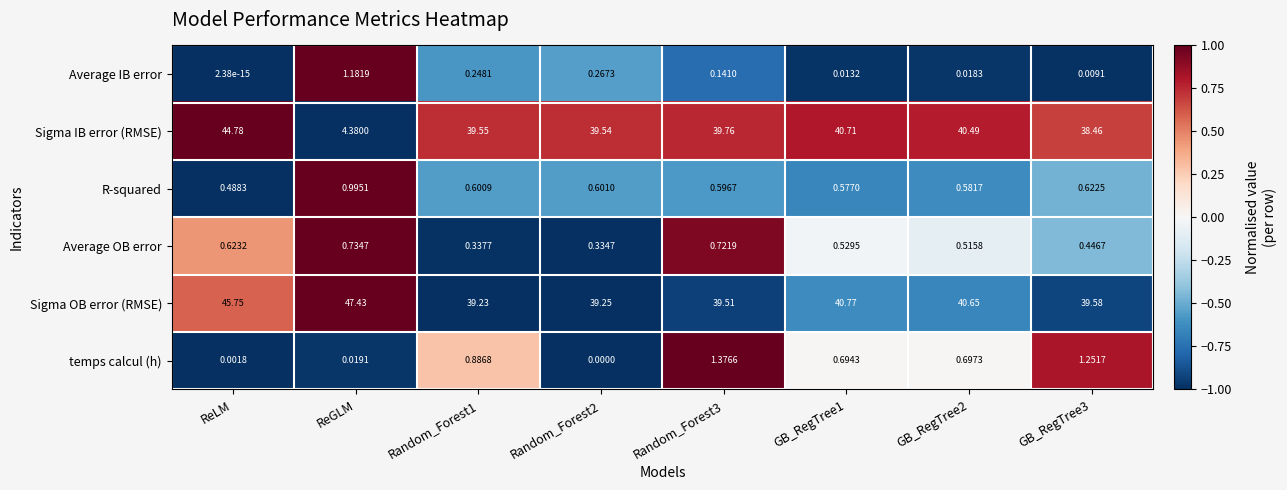

How many data points in Sigma OB error (RMSE) are above 40?

4